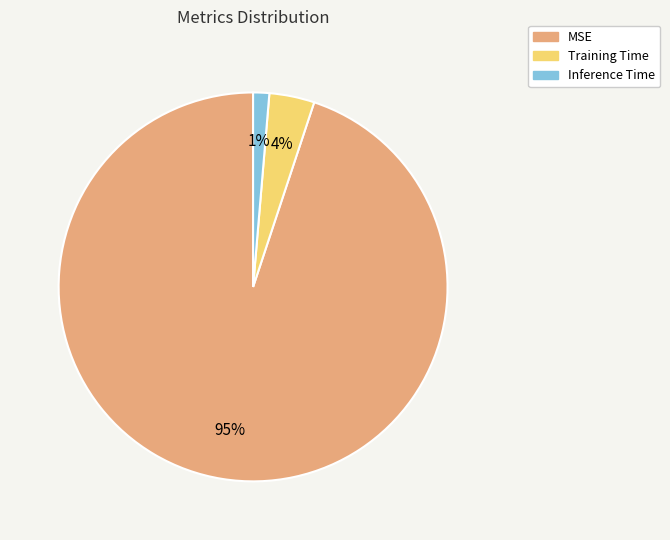

Which slice is the largest?

MSE